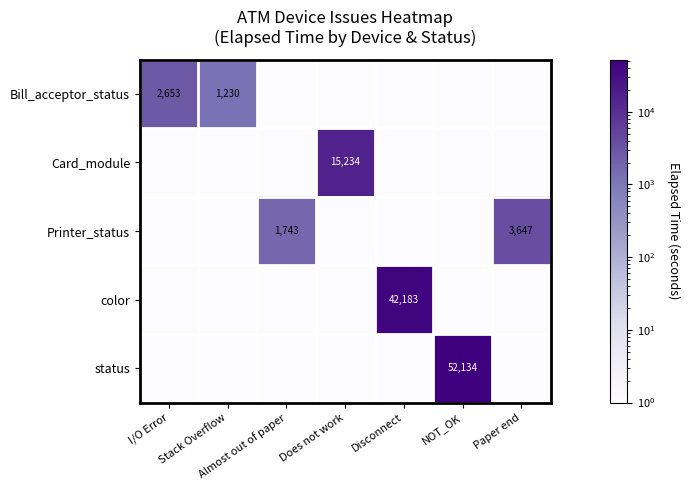

What value does the Card_module series have at Does not work?

15234.0